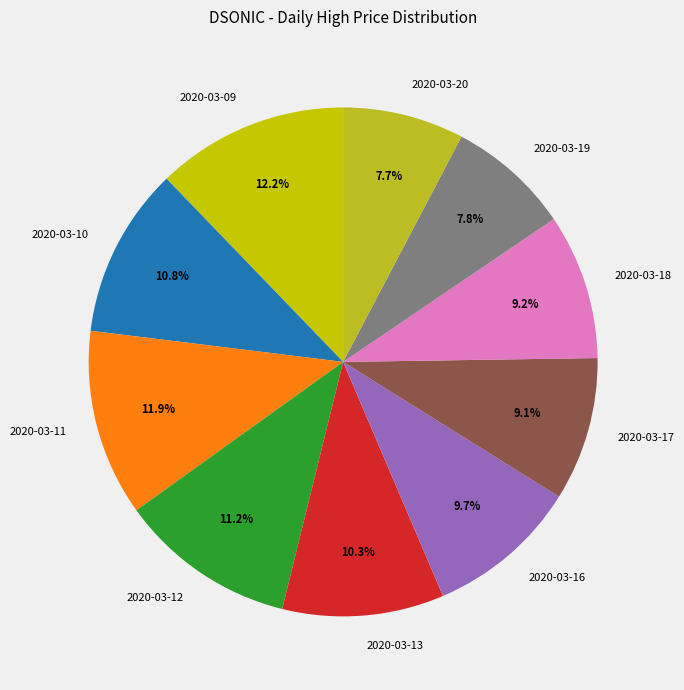

To the nearest percent, what portion does 2020-03-13 represent?

10%